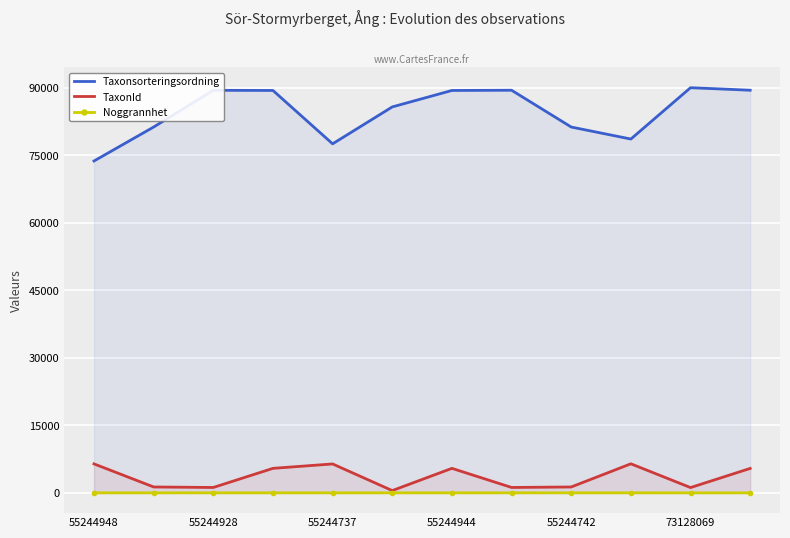

What is the value of the TaxonId point at the 11th from the left?

1179